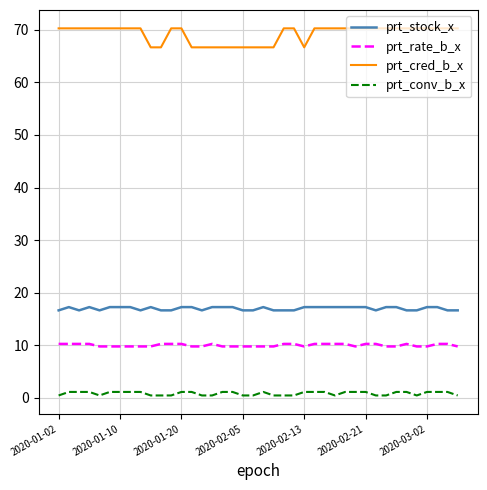

List the series in order of their peak value, highest first.

prt_cred_b_x, prt_stock_x, prt_rate_b_x, prt_conv_b_x